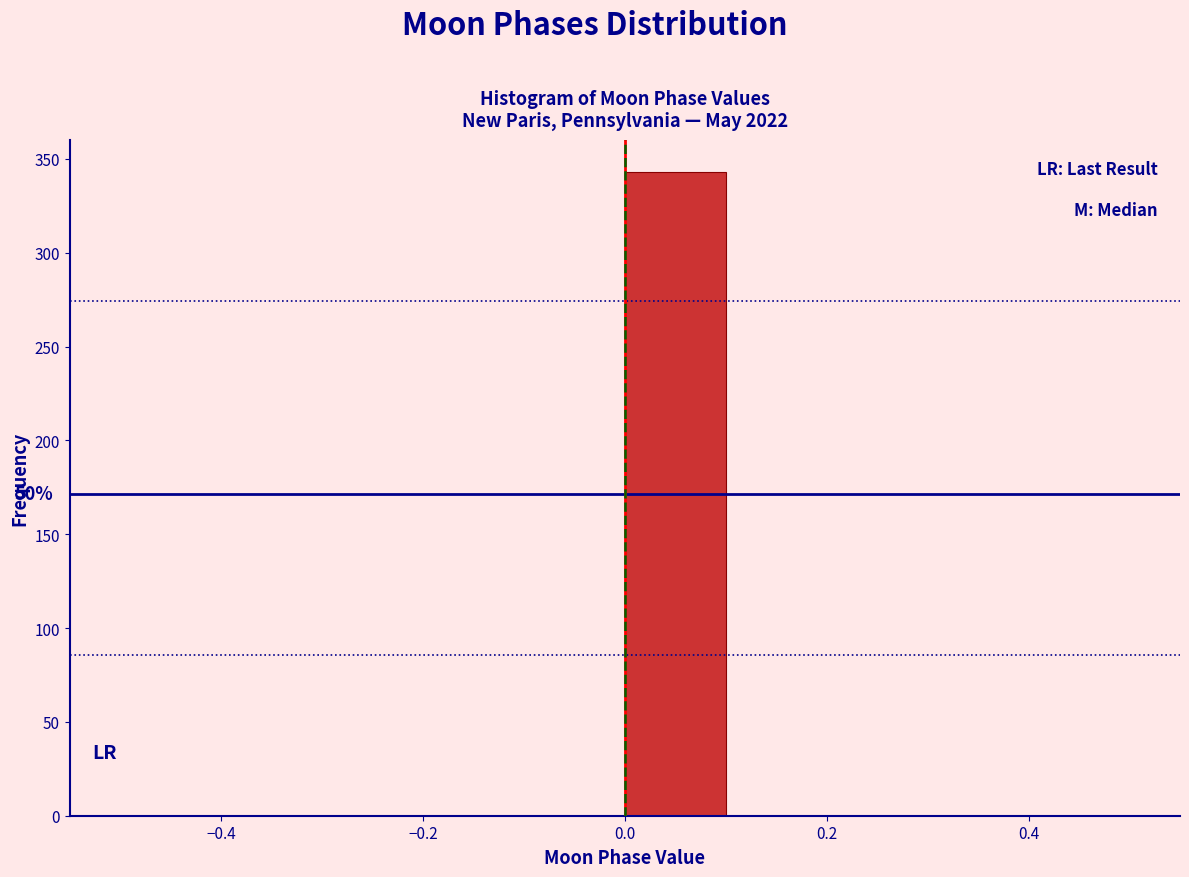

Over which range of the x-axis is the bar tallest?

0.0 to 0.1